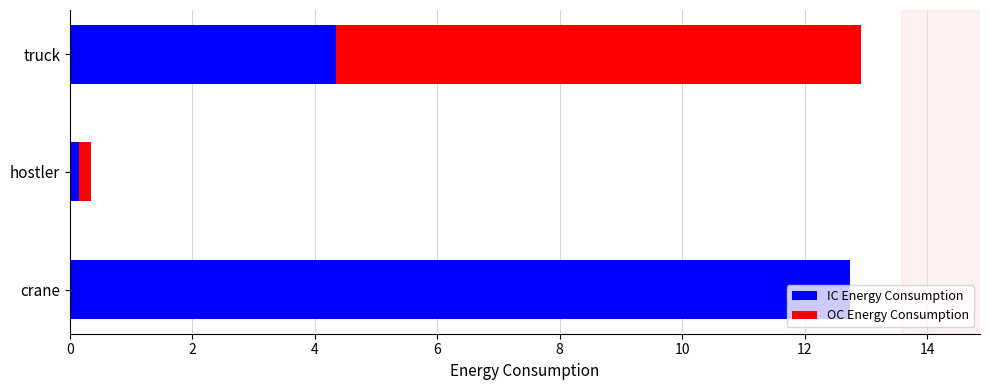

Which category has the highest value in the IC Energy Consumption series?

crane